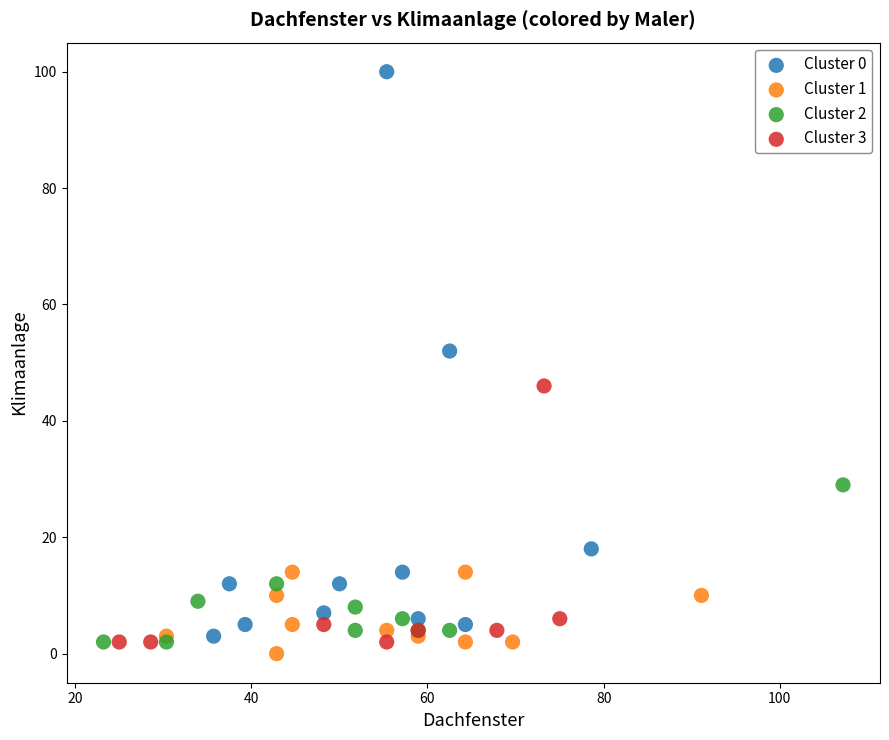

Which series has the widest spread of Y values?

Cluster 0